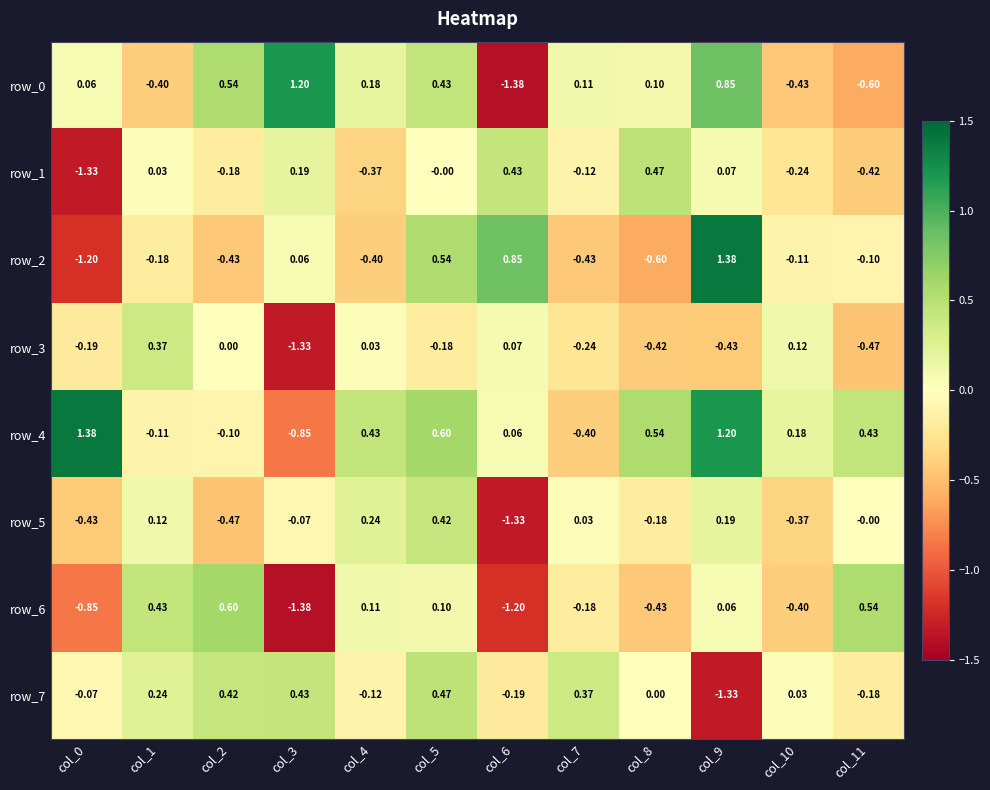

Which series has the largest total across all categories?

row_4